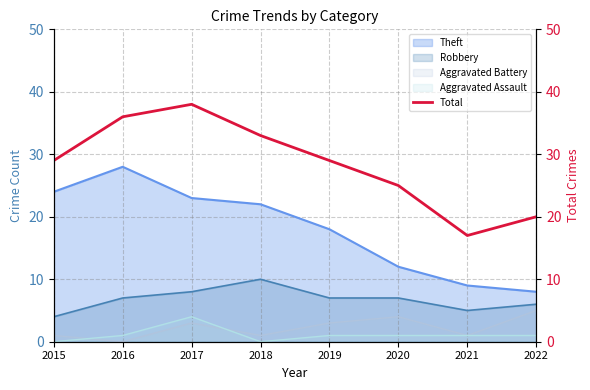

What is the change in value from 2015 to 2016?

+7